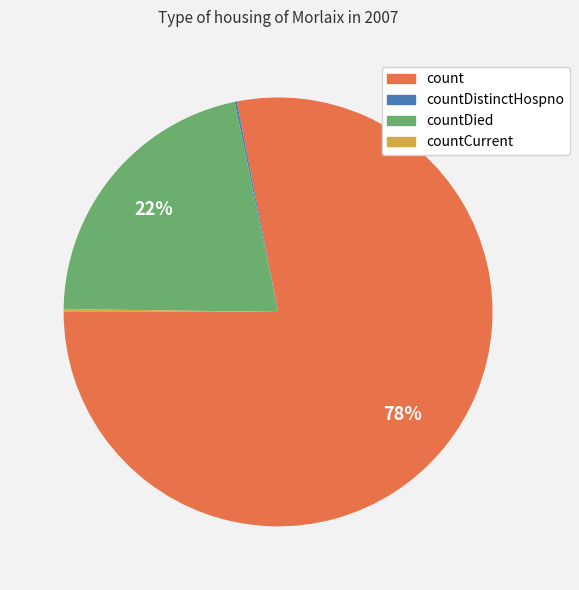

Does any single category account for the majority?

Yes